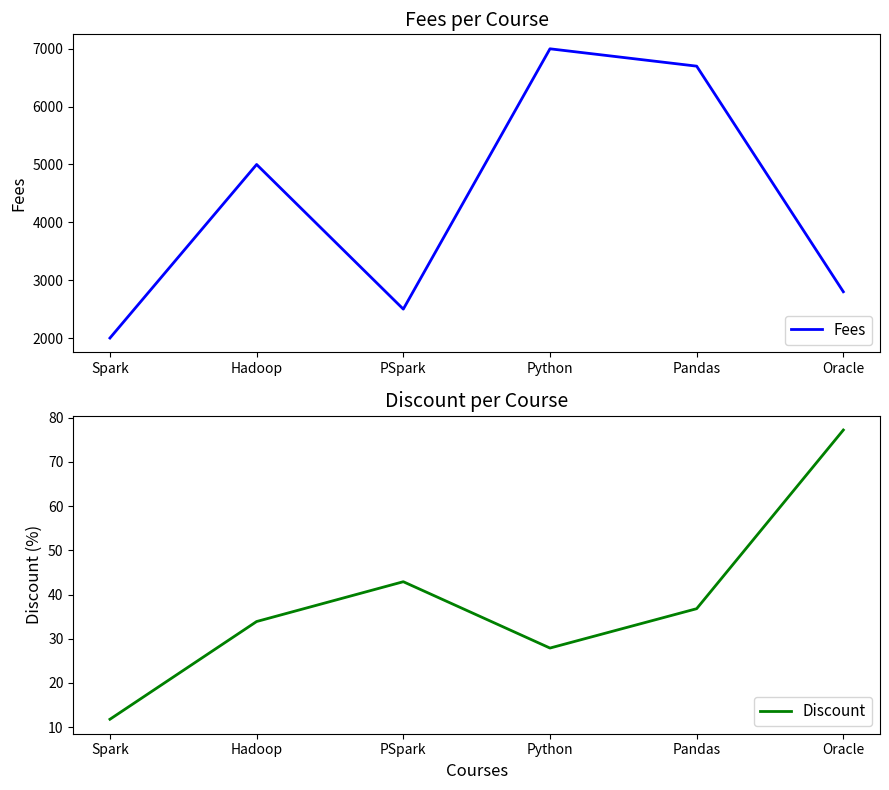

At which category does the chart reach its peak across all series?

Python